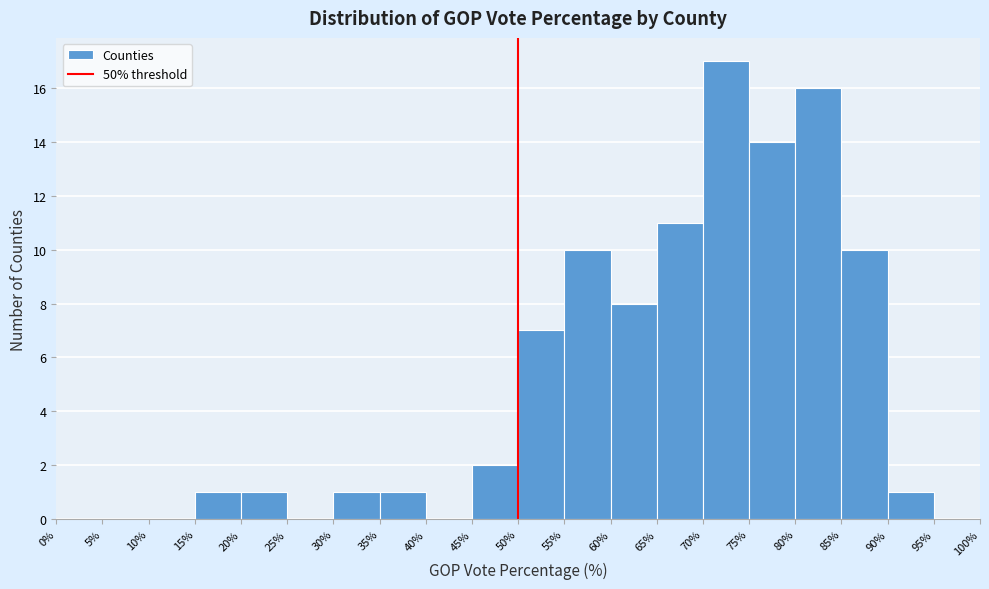

How tall is the bar that spans 35% to 40% on the x-axis? The values are not printed on the chart, so give them approximately, as read against the axis.

1